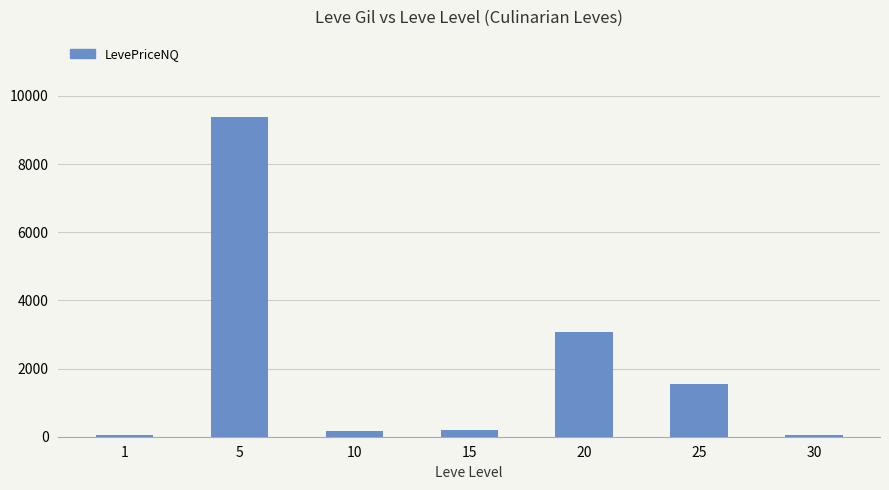

How many bars are there in total?

7